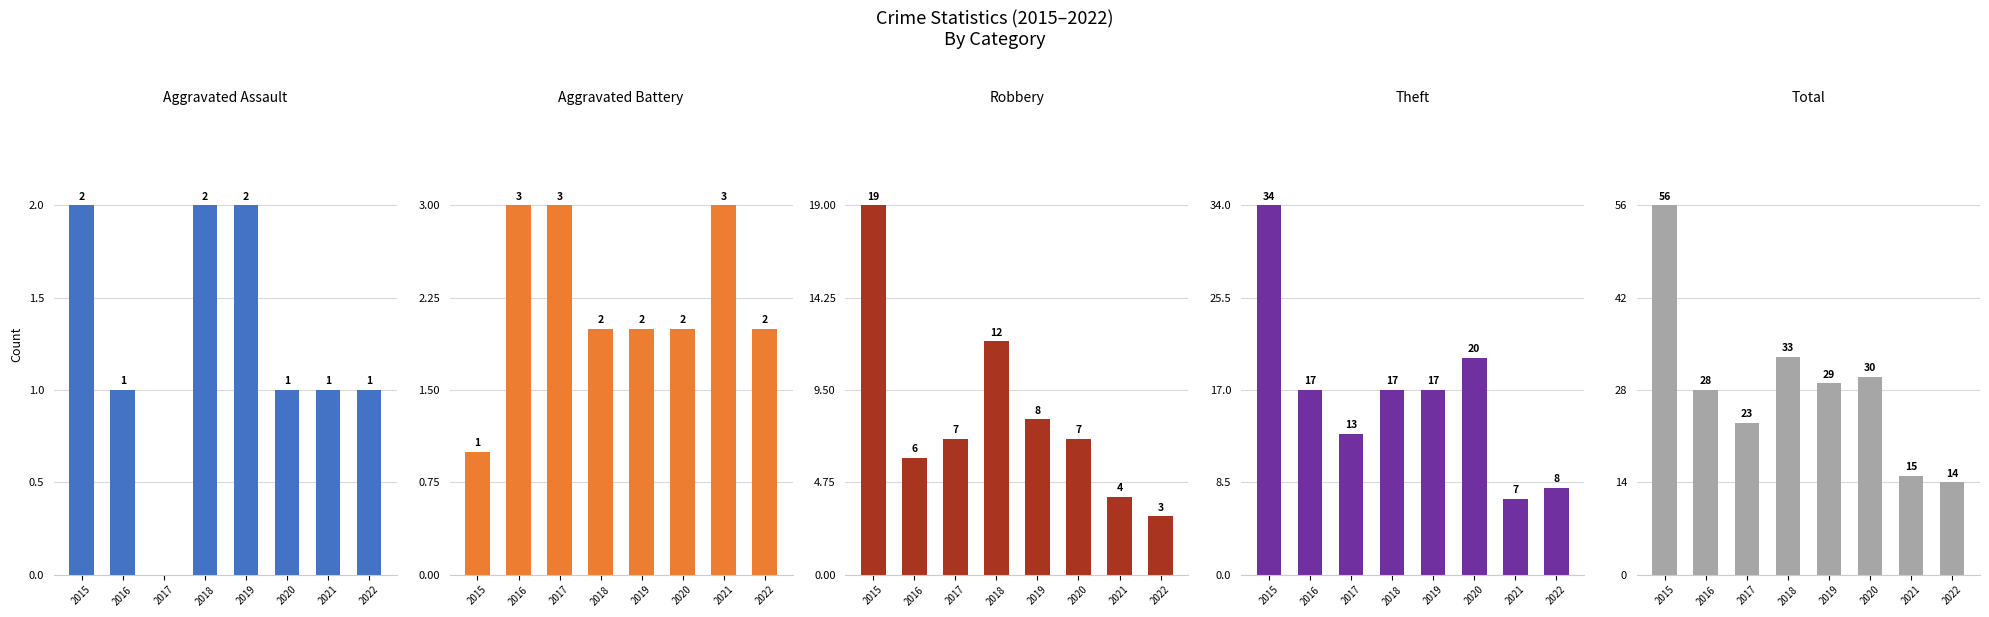

Does the chart contain any negative values?

No